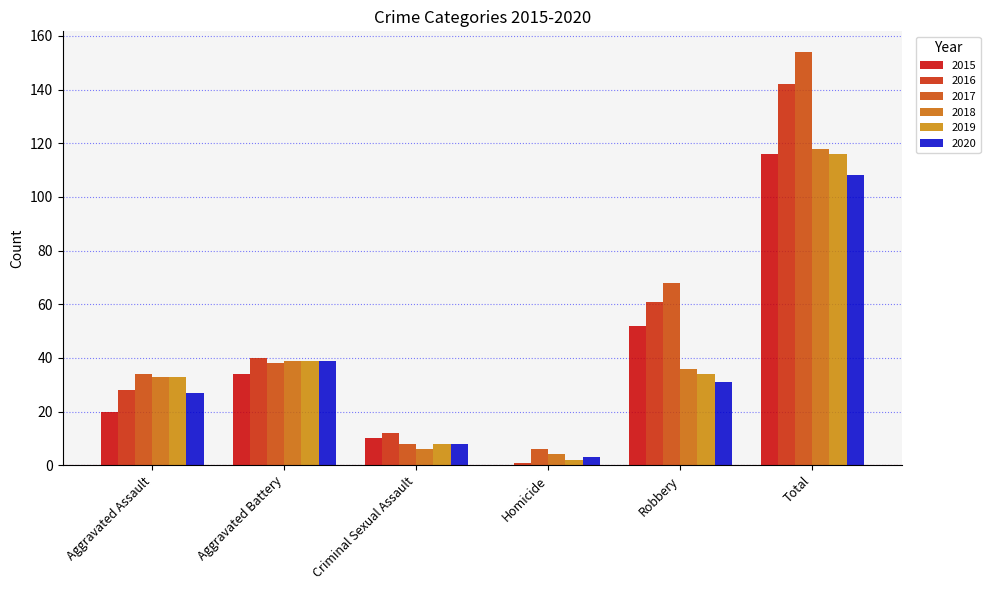

What is the difference between the maximum and minimum values in the 2017 series?

148